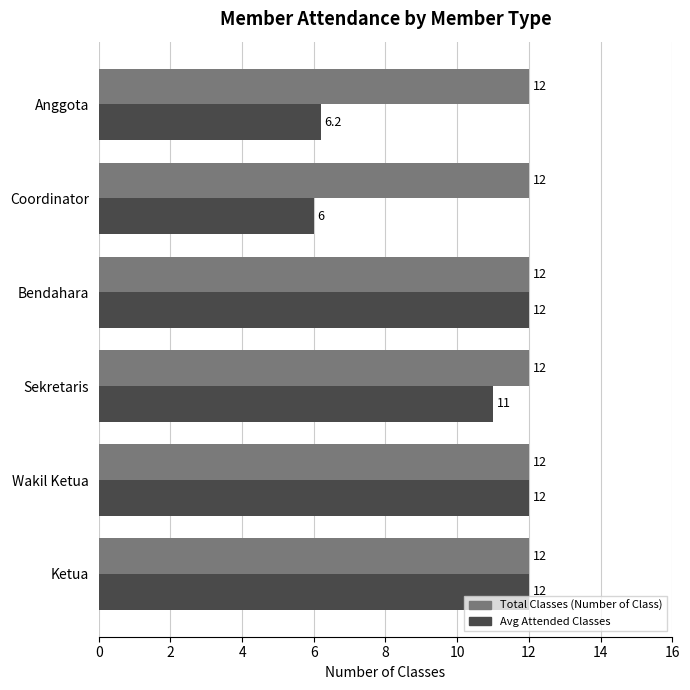

List the series in order of their overall mean, highest first.

Total Classes (Number of Class), Avg Attended Classes